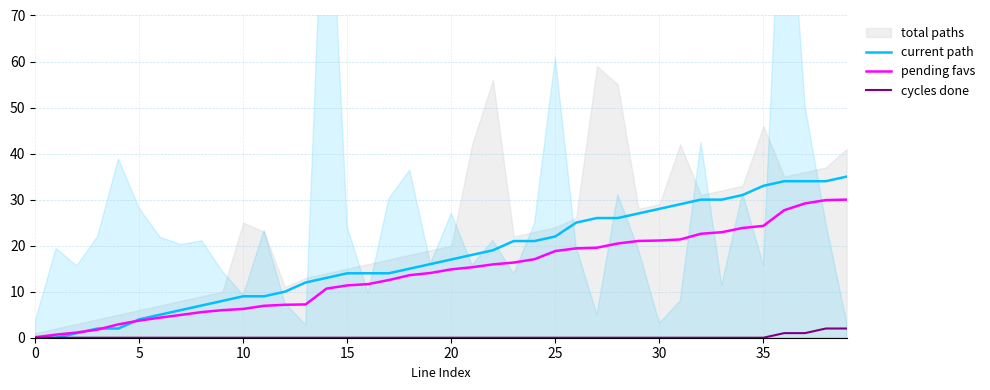

Which series has the largest total across all categories?

current path